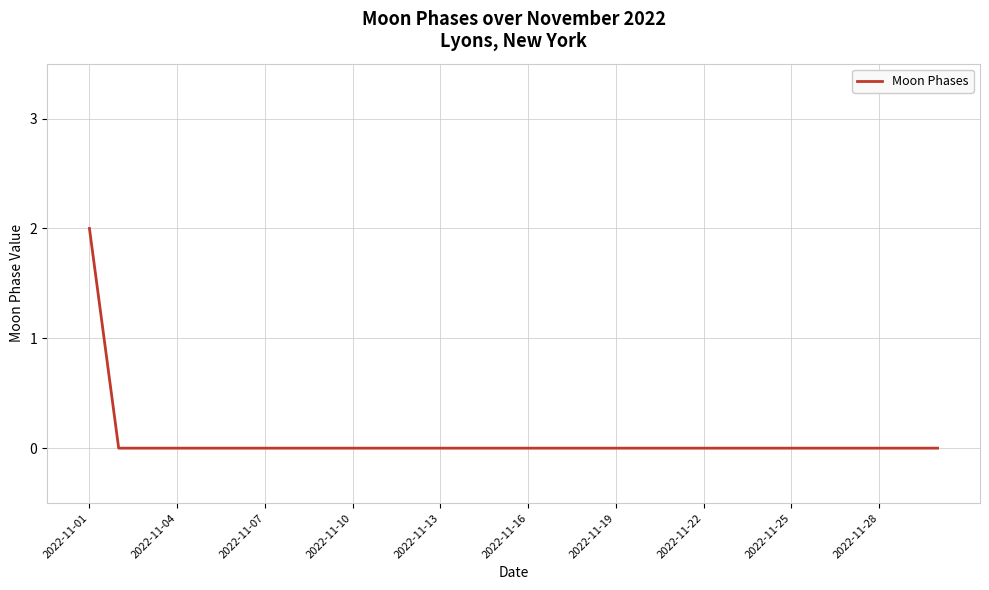

What is the sum of all values?

2